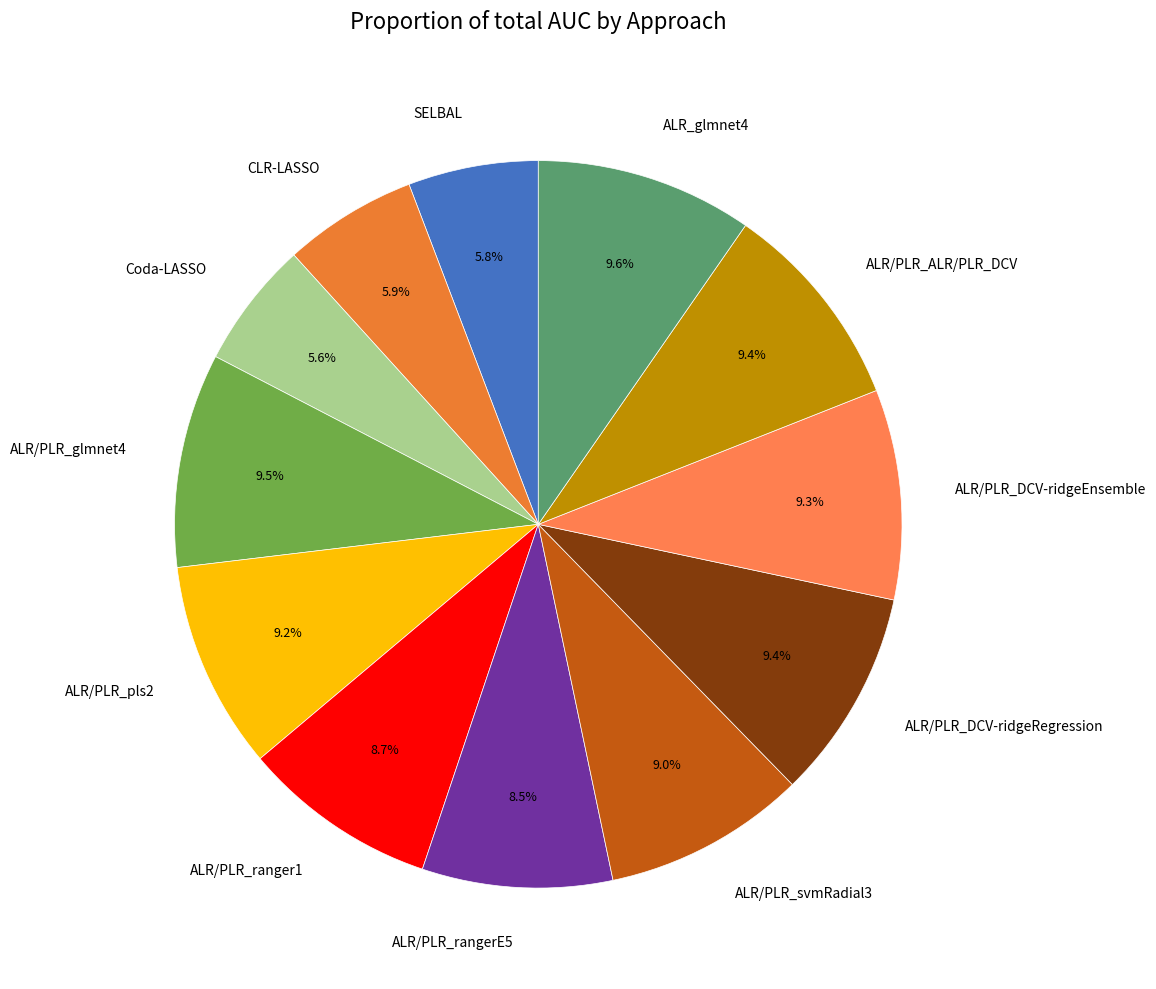

Which has a higher value, ALR/PLR_pls2 or SELBAL?

ALR/PLR_pls2